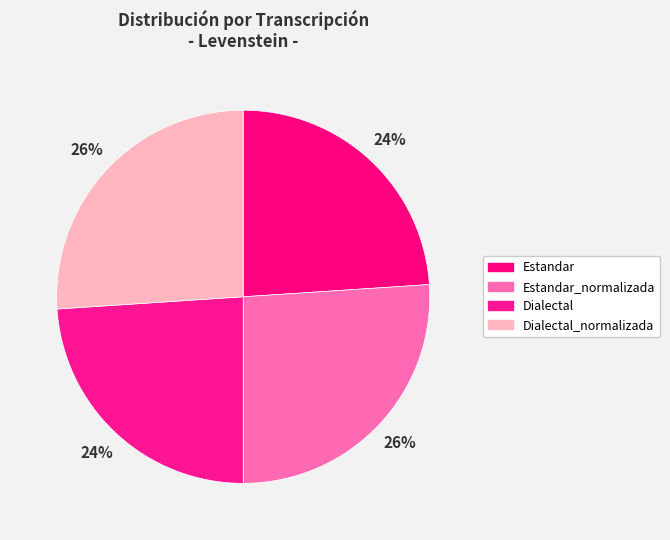

Rank the categories by value from lowest to highest.

Estandar, Dialectal, Estandar_normalizada, Dialectal_normalizada